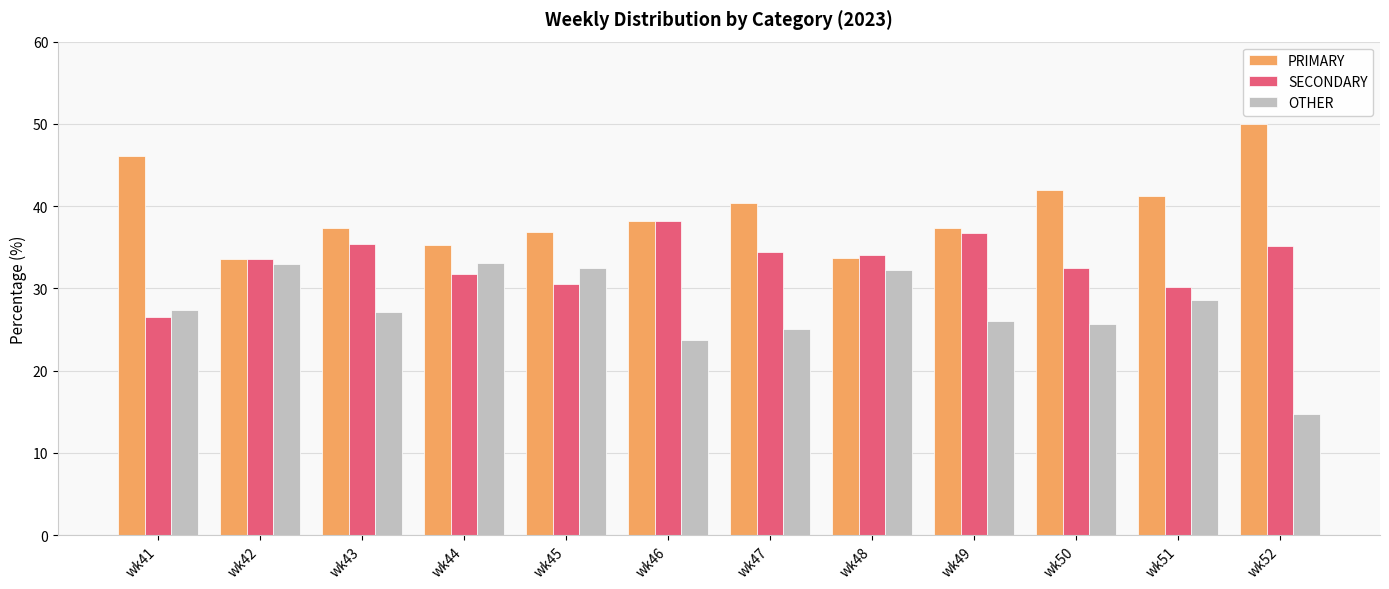

What is the difference between the OTHER values at wk50 and wk48?

6.6